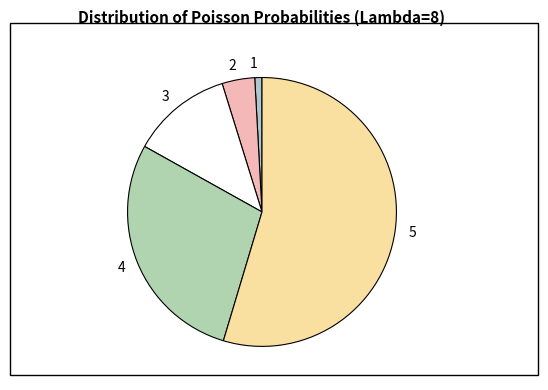

What is the largest slice in the pie chart?

5